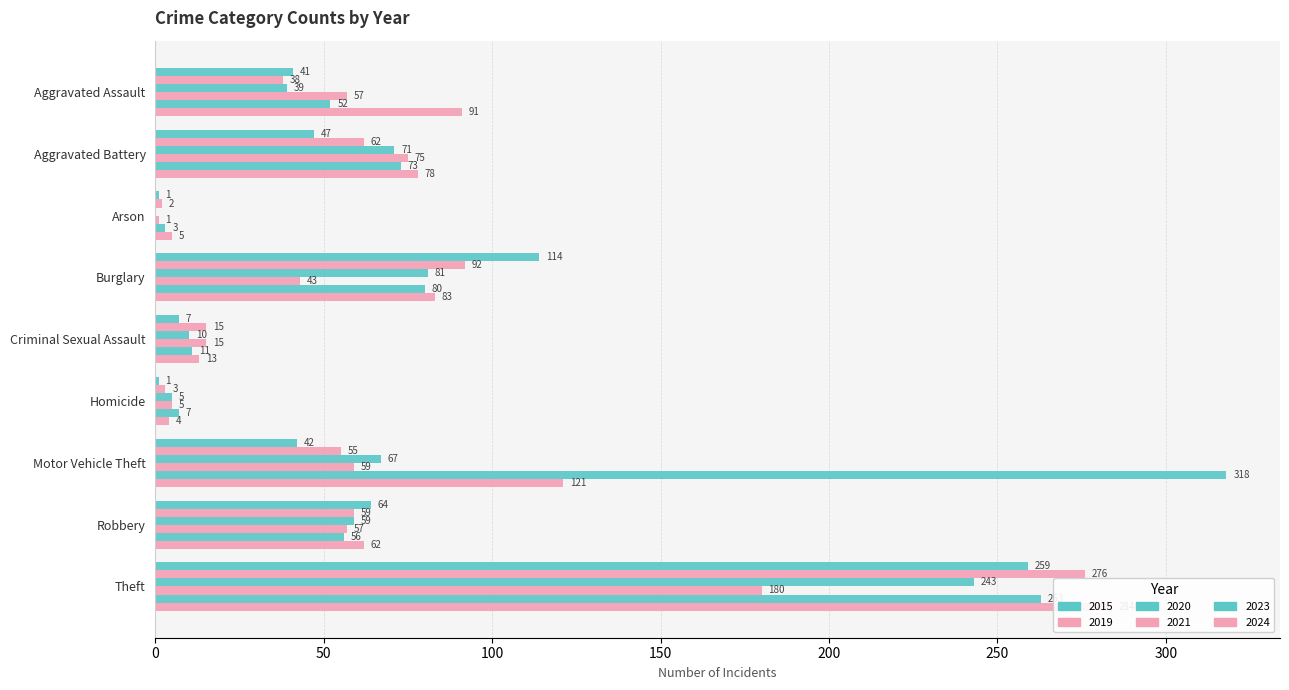

Which series has the largest range (max minus min)?

2023